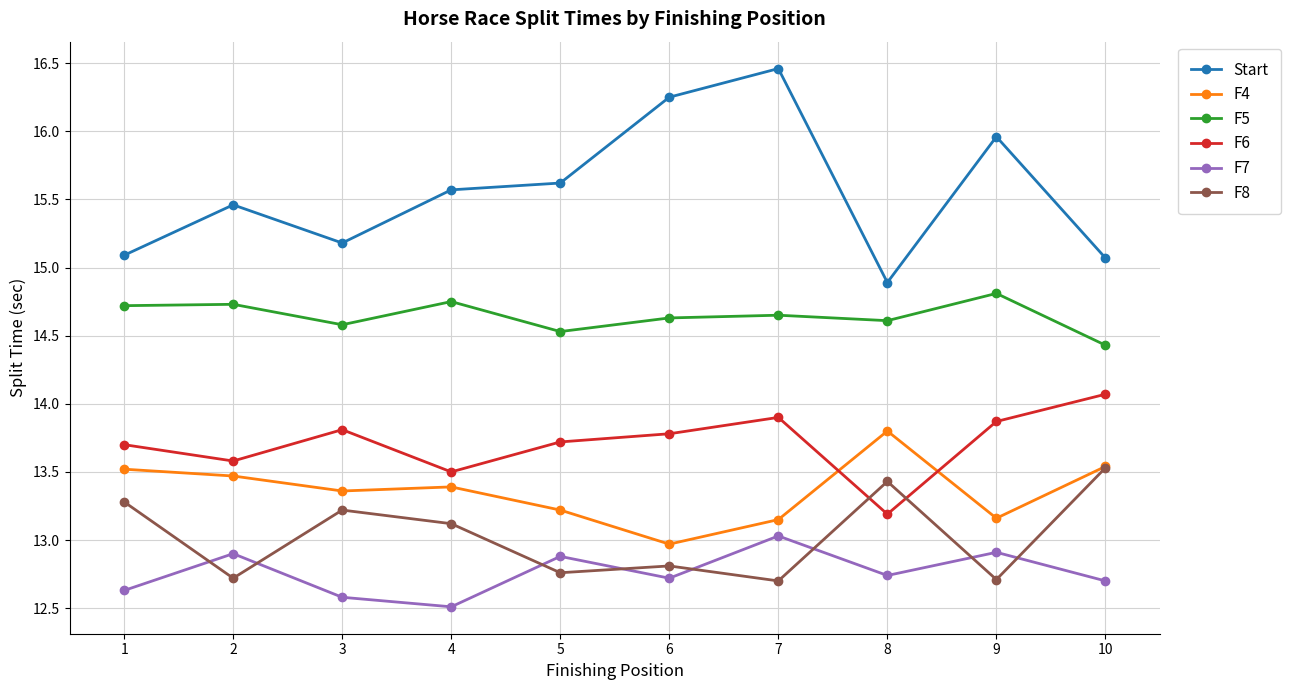

What is the total value across all series at 3?

82.7